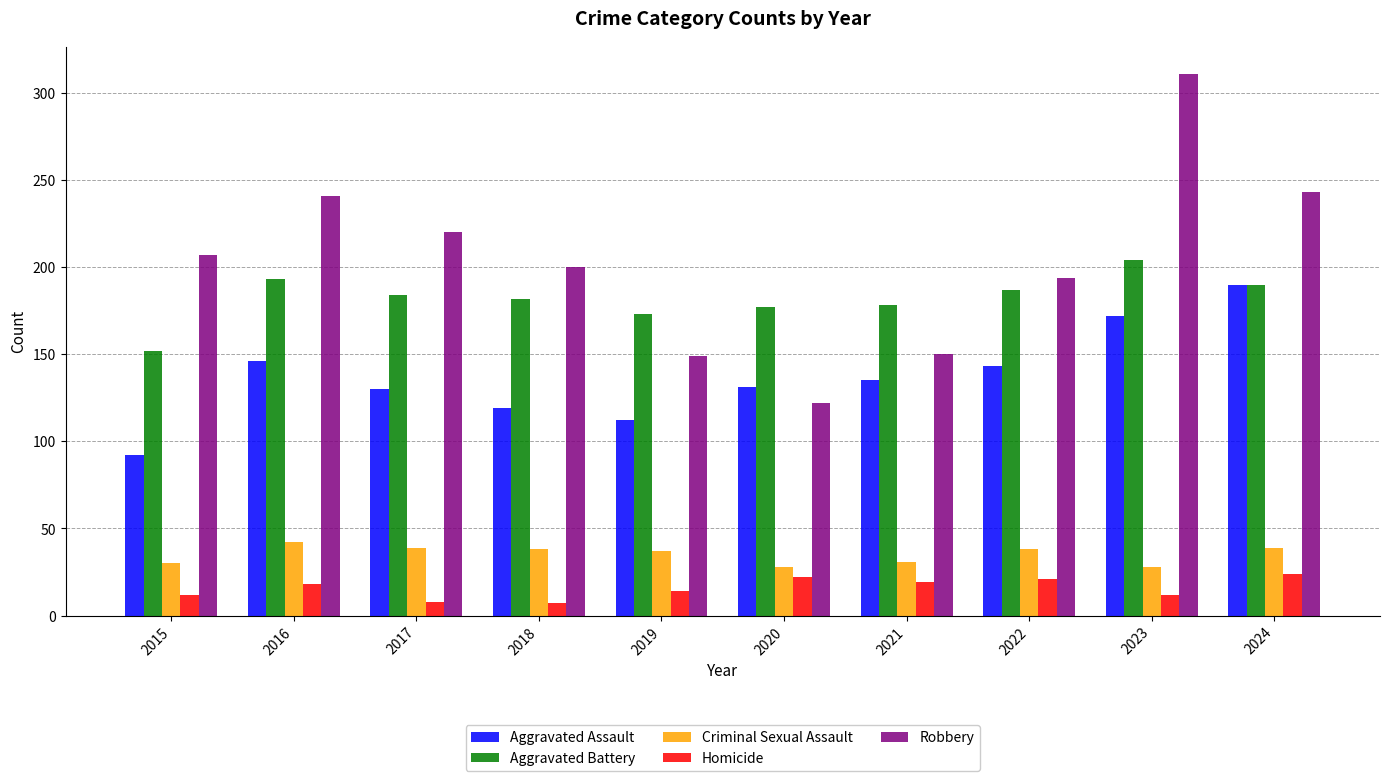

How many bars are there in each group?

5